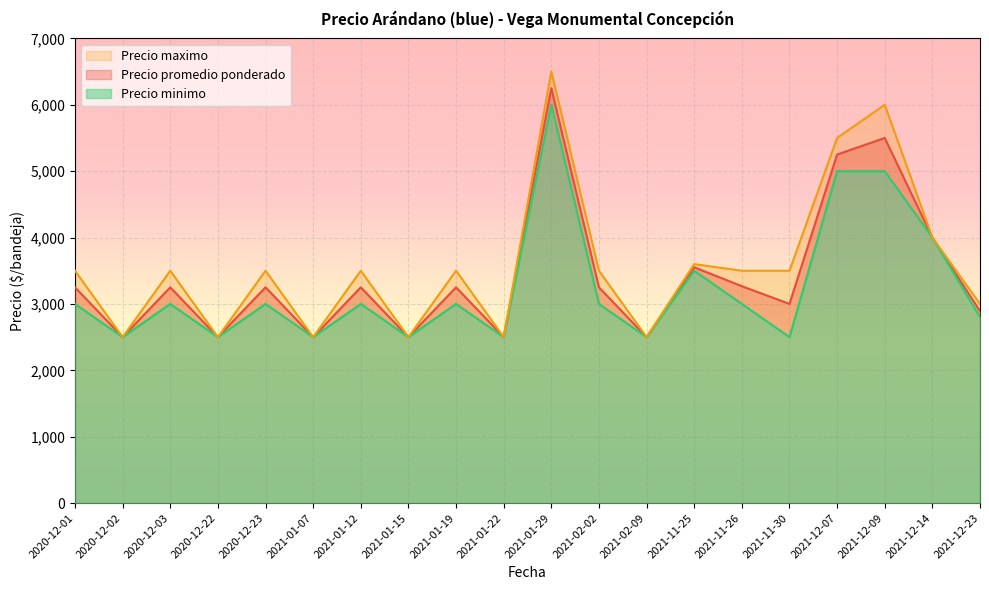

True or false: Precio minimo has a value of 1388 at 2021-11-26.

False